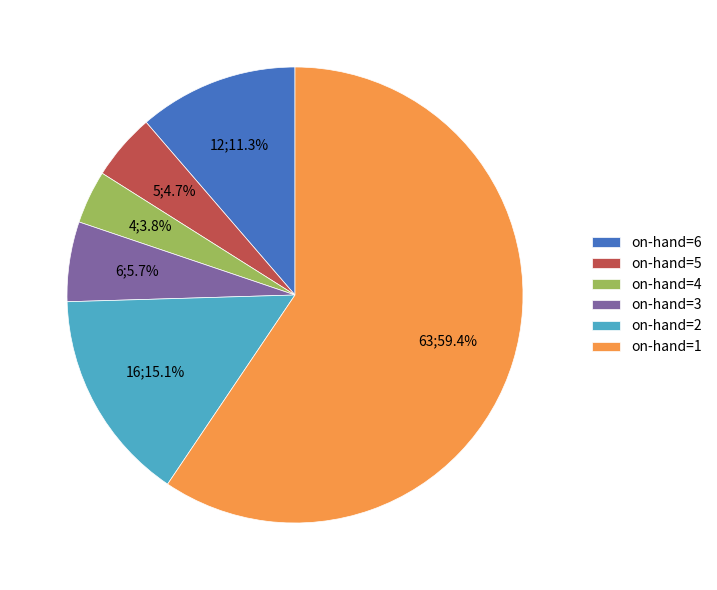

What percentage is the on-hand=5 slice, to the nearest percent?

5%